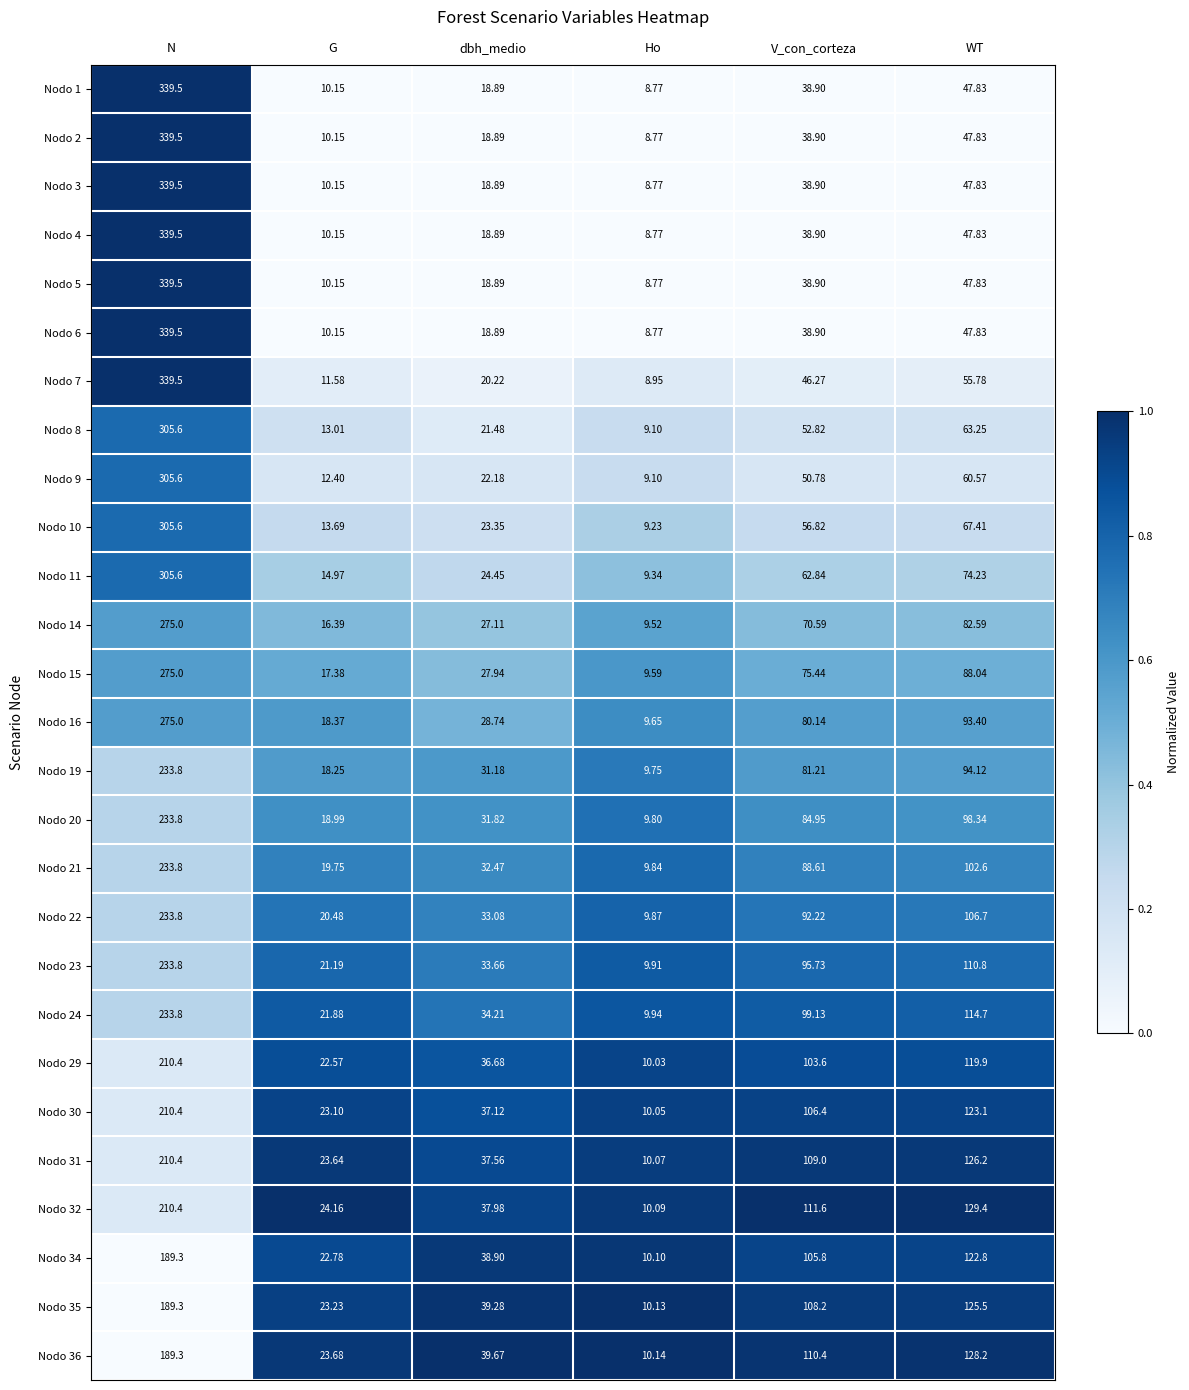

At which label does Nodo 30 first exceed 106?

N